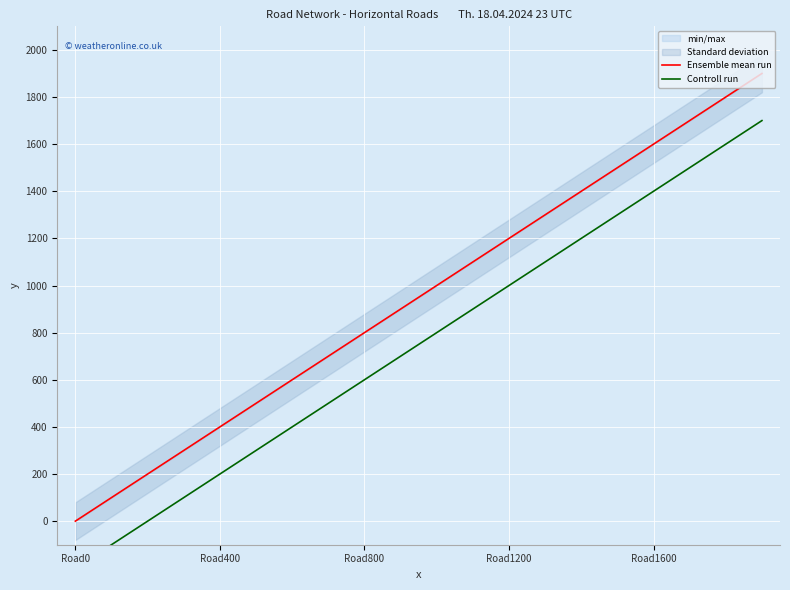

What value does the Ensemble mean run series have at 7, to the nearest 50?

700